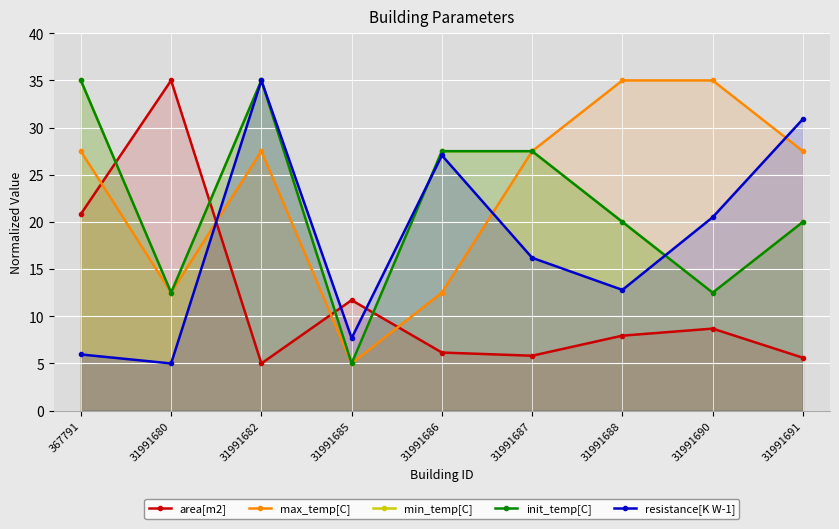

How many values in the area[m2] series exceed 7?

5